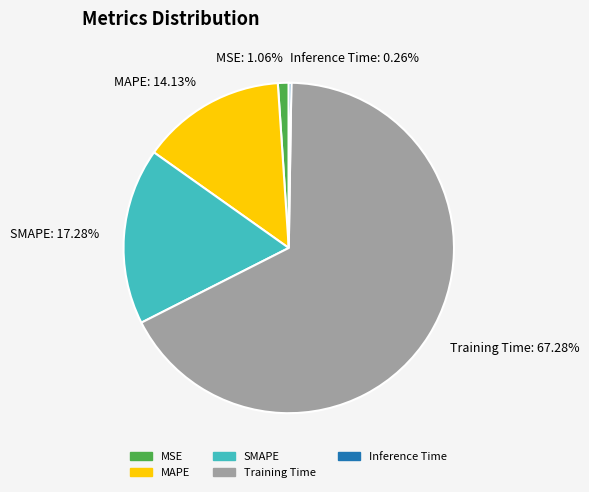

Does any single category account for the majority?

Yes